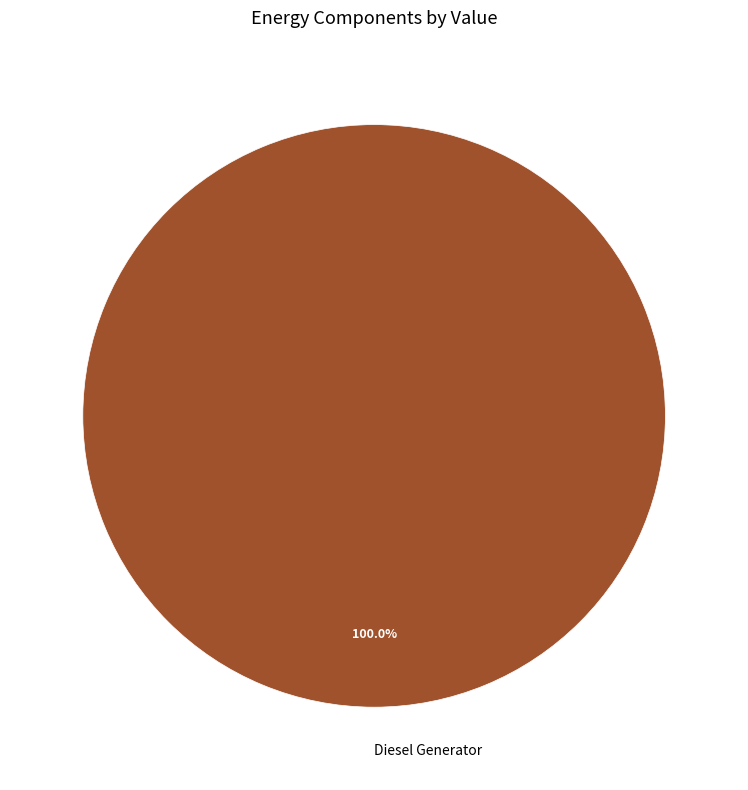

Is there a majority slice in this chart?

Yes